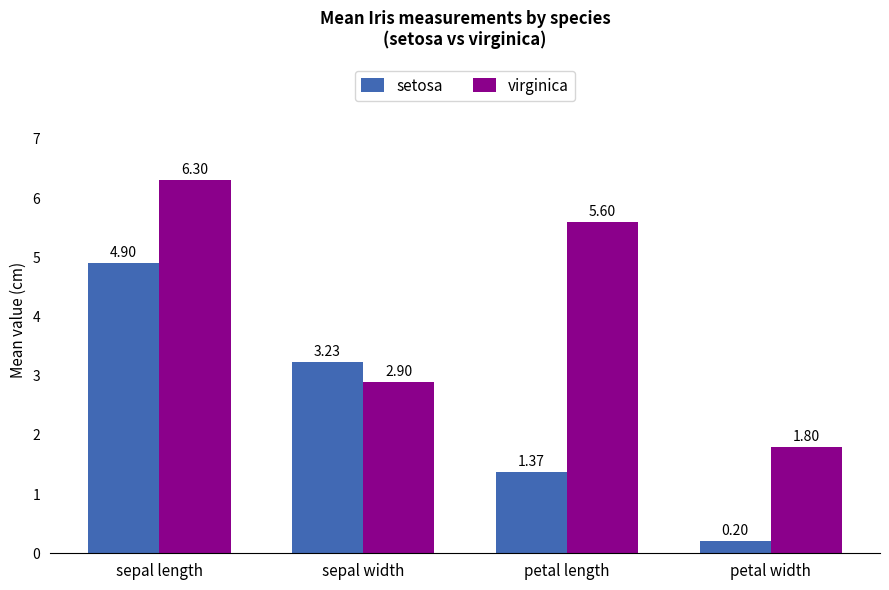

List the series in order of their peak value, lowest first.

setosa, virginica